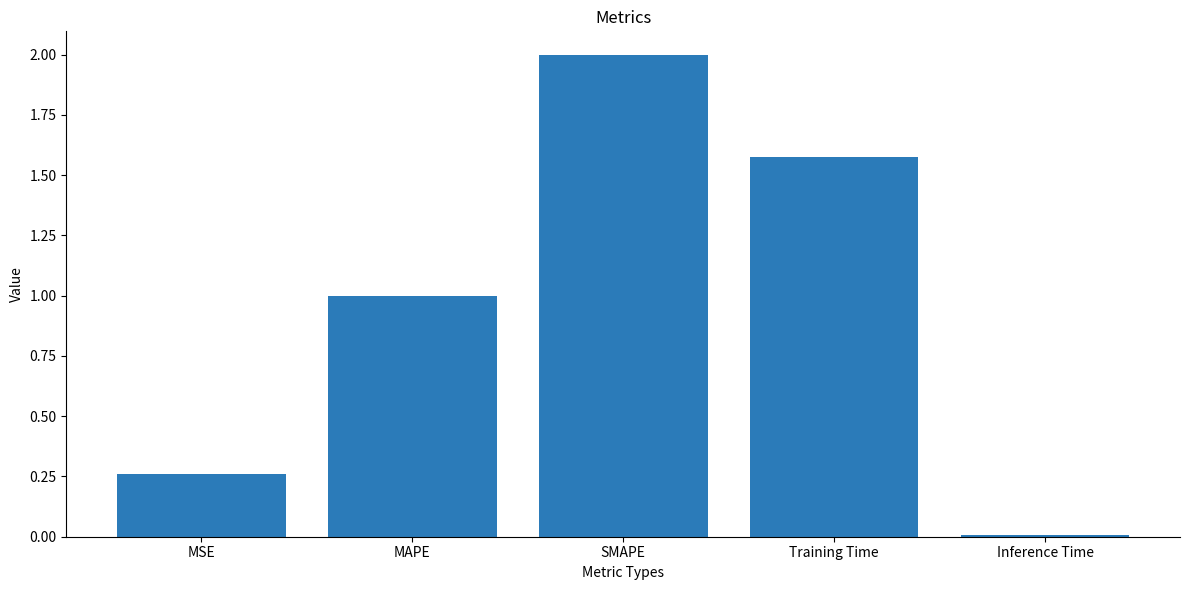

Which label corresponds to the smallest value in the chart?

Inference Time